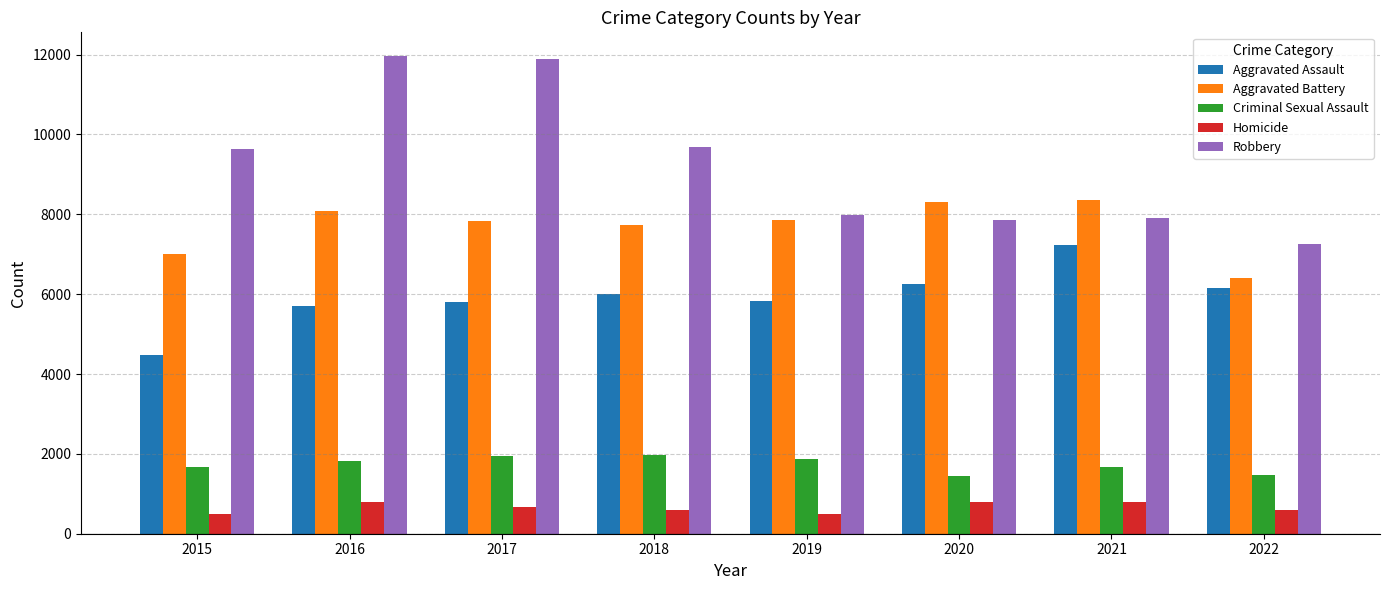

Count the number of data series in this chart.

5